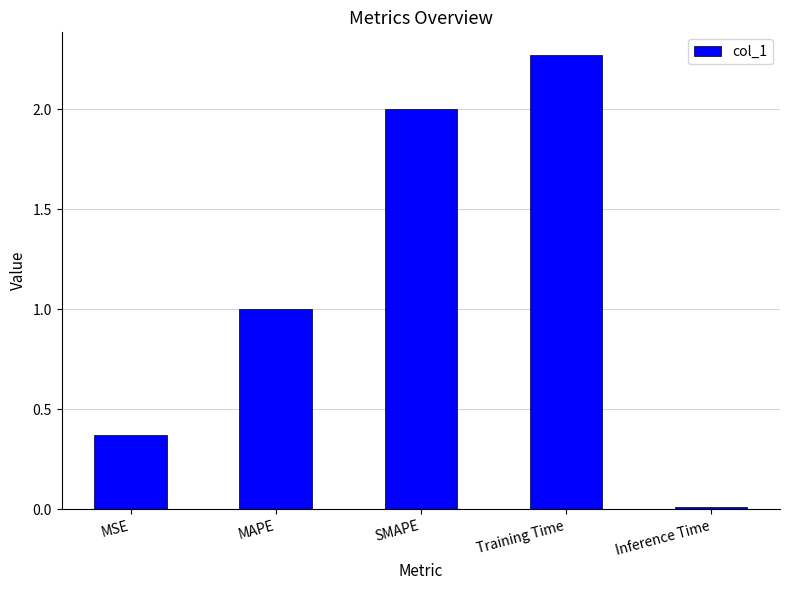

Is it true that the value at SMAPE is 0.4?

False